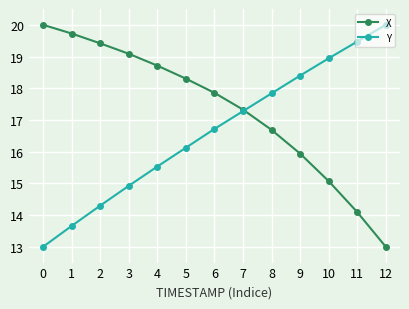

What are all the series names shown in the legend?

X, Y